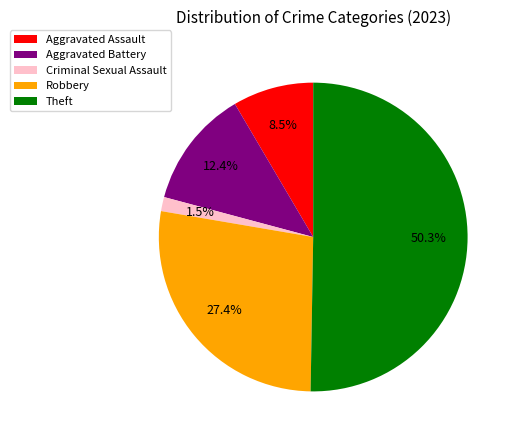

Count the number of slices in the pie.

5